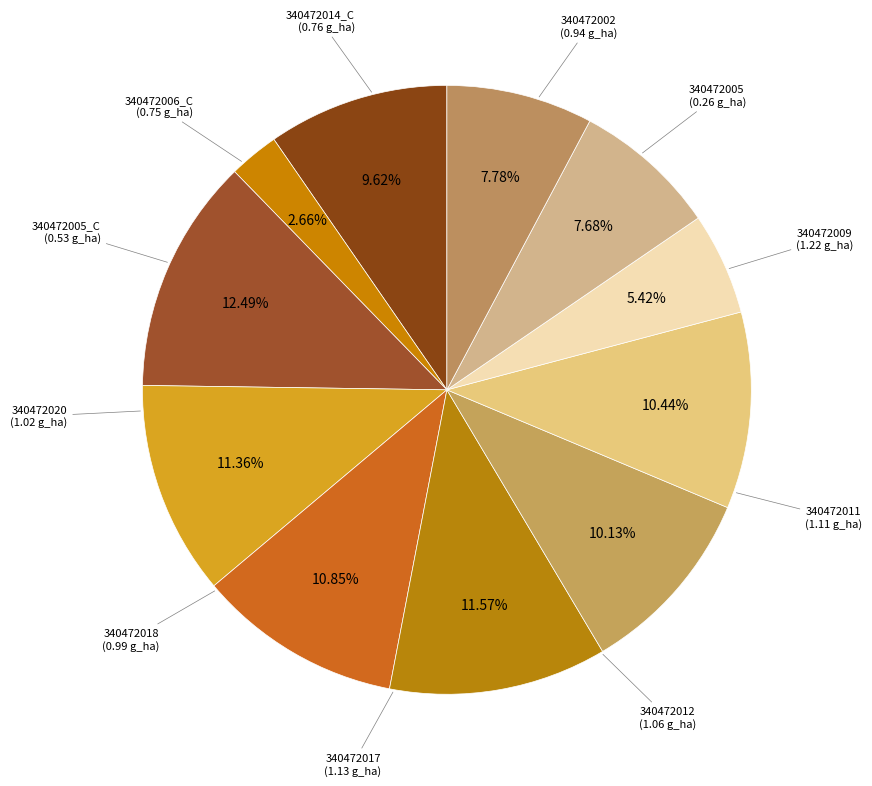

Approximately how many times larger is the value at 340472002 compared to 340472011?

0.8